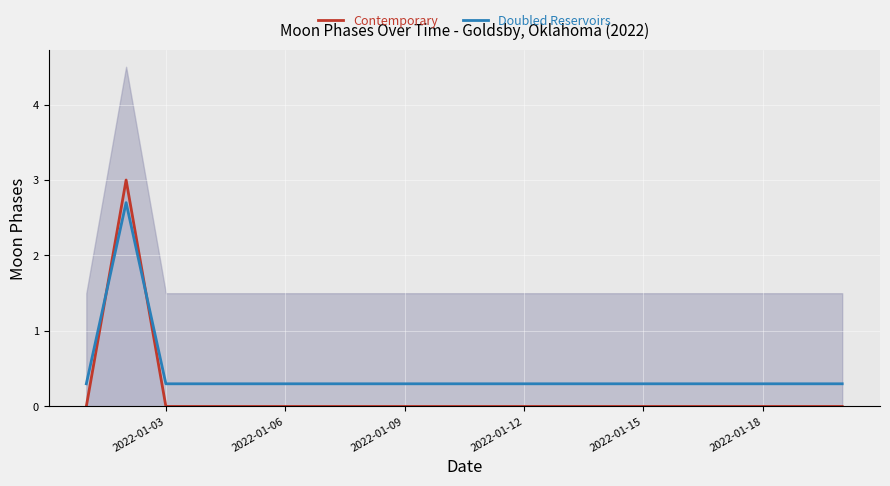

True or false: Doubled Reservoirs has more than 1 interior local peaks.

False